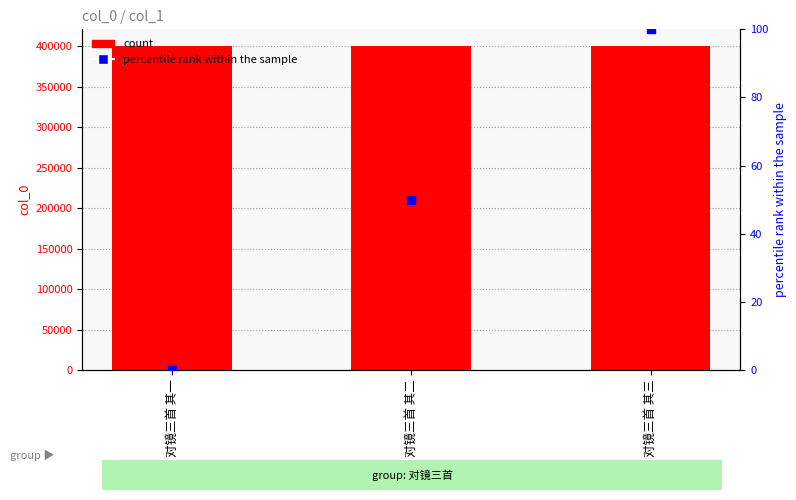

What is the total value across all series at 对镜三首 其二?

401186